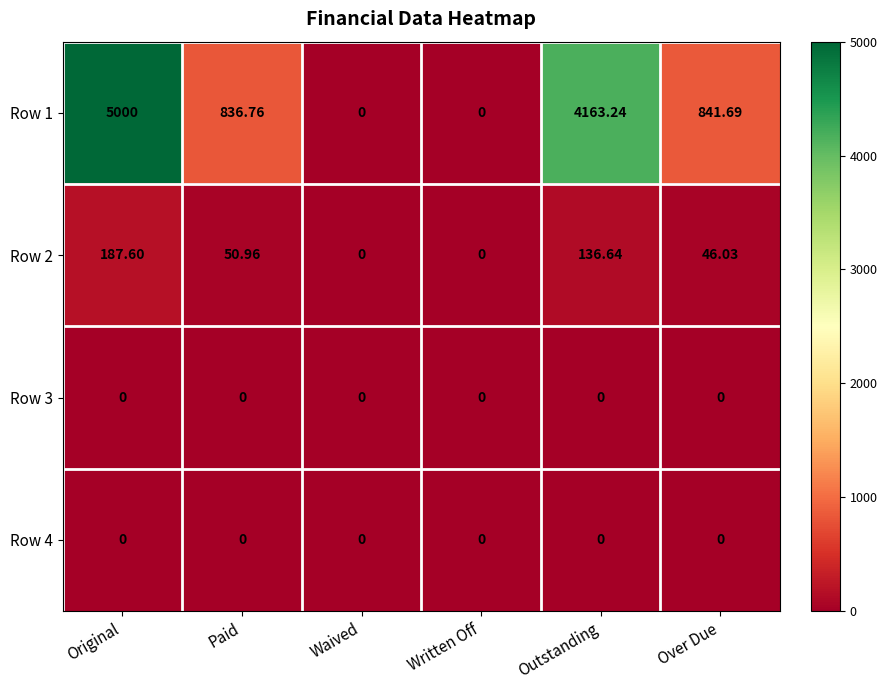

At how many categories does at least one series exceed 1064?

2